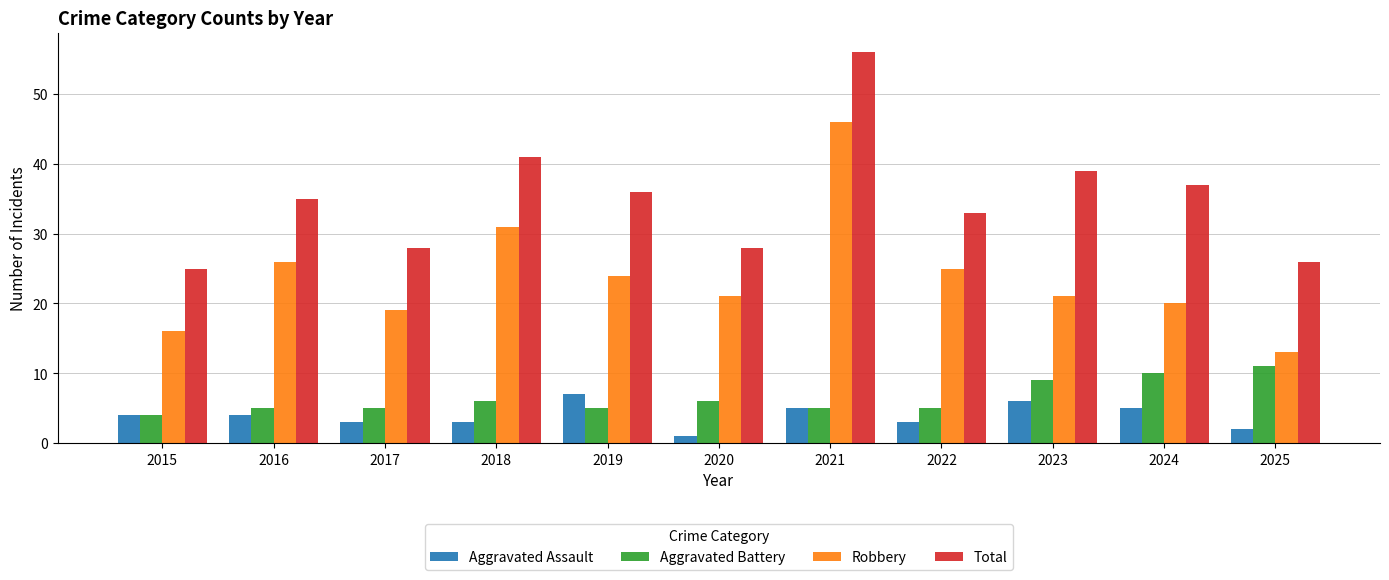

What is the total value across all series at 2022?

66